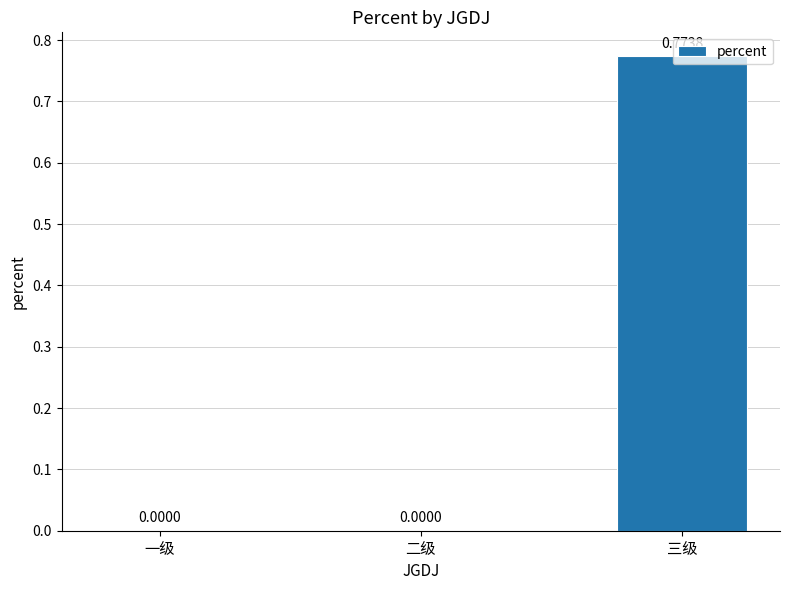

What is the change in value from 一级 to 三级?

+0.8